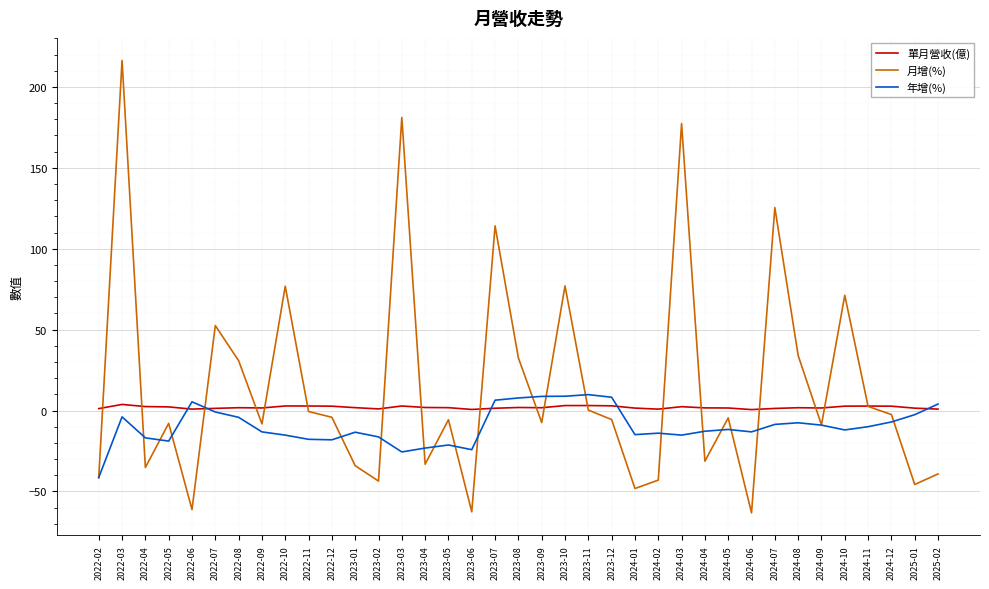

In 月增(%), how many points are higher than both neighbors (excluding endpoints)?

12